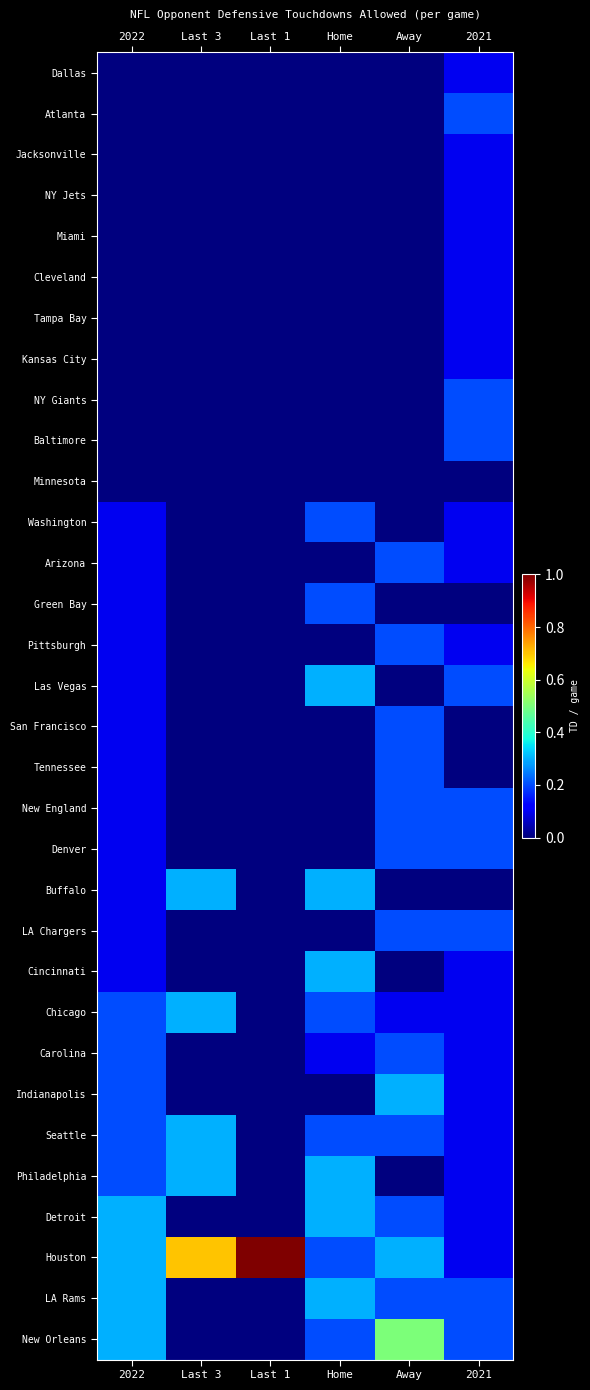

Reading left to right, transcribe all the data shown in this chart.

Dallas: 2022=0.0	Last 3=0.0	Last 1=0.0	Home=0.0	Away=0.0	2021=0.1
Atlanta: 2022=0.0	Last 3=0.0	Last 1=0.0	Home=0.0	Away=0.0	2021=0.2
Jacksonville: 2022=0.0	Last 3=0.0	Last 1=0.0	Home=0.0	Away=0.0	2021=0.1
NY Jets: 2022=0.0	Last 3=0.0	Last 1=0.0	Home=0.0	Away=0.0	2021=0.1
Miami: 2022=0.0	Last 3=0.0	Last 1=0.0	Home=0.0	Away=0.0	2021=0.1
Cleveland: 2022=0.0	Last 3=0.0	Last 1=0.0	Home=0.0	Away=0.0	2021=0.1
Tampa Bay: 2022=0.0	Last 3=0.0	Last 1=0.0	Home=0.0	Away=0.0	2021=0.1
Kansas City: 2022=0.0	Last 3=0.0	Last 1=0.0	Home=0.0	Away=0.0	2021=0.1
NY Giants: 2022=0.0	Last 3=0.0	Last 1=0.0	Home=0.0	Away=0.0	2021=0.2
Baltimore: 2022=0.0	Last 3=0.0	Last 1=0.0	Home=0.0	Away=0.0	2021=0.2
Minnesota: 2022=0.0	Last 3=0.0	Last 1=0.0	Home=0.0	Away=0.0	2021=0.0
Washington: 2022=0.1	Last 3=0.0	Last 1=0.0	Home=0.2	Away=0.0	2021=0.1
Arizona: 2022=0.1	Last 3=0.0	Last 1=0.0	Home=0.0	Away=0.2	2021=0.1
Green Bay: 2022=0.1	Last 3=0.0	Last 1=0.0	Home=0.2	Away=0.0	2021=0.0
Pittsburgh: 2022=0.1	Last 3=0.0	Last 1=0.0	Home=0.0	Away=0.2	2021=0.1
Las Vegas: 2022=0.1	Last 3=0.0	Last 1=0.0	Home=0.3	Away=0.0	2021=0.2
San Francisco: 2022=0.1	Last 3=0.0	Last 1=0.0	Home=0.0	Away=0.2	2021=0.0
Tennessee: 2022=0.1	Last 3=0.0	Last 1=0.0	Home=0.0	Away=0.2	2021=0.0
New England: 2022=0.1	Last 3=0.0	Last 1=0.0	Home=0.0	Away=0.2	2021=0.2
Denver: 2022=0.1	Last 3=0.0	Last 1=0.0	Home=0.0	Away=0.2	2021=0.2
Buffalo: 2022=0.1	Last 3=0.3	Last 1=0.0	Home=0.3	Away=0.0	2021=0.0
LA Chargers: 2022=0.1	Last 3=0.0	Last 1=0.0	Home=0.0	Away=0.2	2021=0.2
Cincinnati: 2022=0.1	Last 3=0.0	Last 1=0.0	Home=0.3	Away=0.0	2021=0.1
Chicago: 2022=0.2	Last 3=0.3	Last 1=0.0	Home=0.2	Away=0.1	2021=0.1
Carolina: 2022=0.2	Last 3=0.0	Last 1=0.0	Home=0.1	Away=0.2	2021=0.1
Indianapolis: 2022=0.2	Last 3=0.0	Last 1=0.0	Home=0.0	Away=0.3	2021=0.1
Seattle: 2022=0.2	Last 3=0.3	Last 1=0.0	Home=0.2	Away=0.2	2021=0.1
Philadelphia: 2022=0.2	Last 3=0.3	Last 1=0.0	Home=0.3	Away=0.0	2021=0.1
Detroit: 2022=0.3	Last 3=0.0	Last 1=0.0	Home=0.3	Away=0.2	2021=0.1
Houston: 2022=0.3	Last 3=0.7	Last 1=1.0	Home=0.2	Away=0.3	2021=0.1
LA Rams: 2022=0.3	Last 3=0.0	Last 1=0.0	Home=0.3	Away=0.2	2021=0.2
New Orleans: 2022=0.3	Last 3=0.0	Last 1=0.0	Home=0.2	Away=0.5	2021=0.2